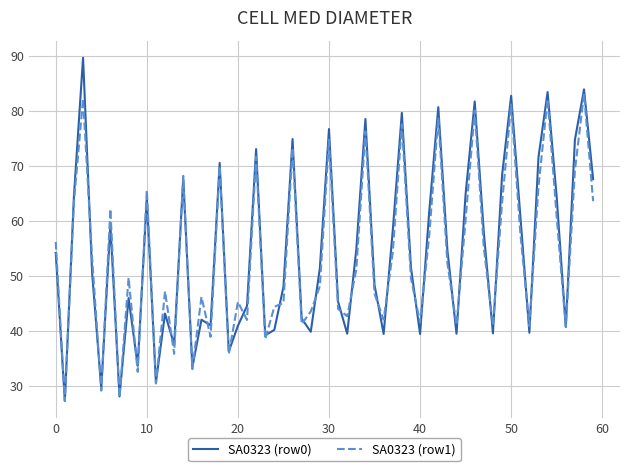

Rank the series by their maximum value, from lowest to highest.

SA0323 (row1), SA0323 (row0)